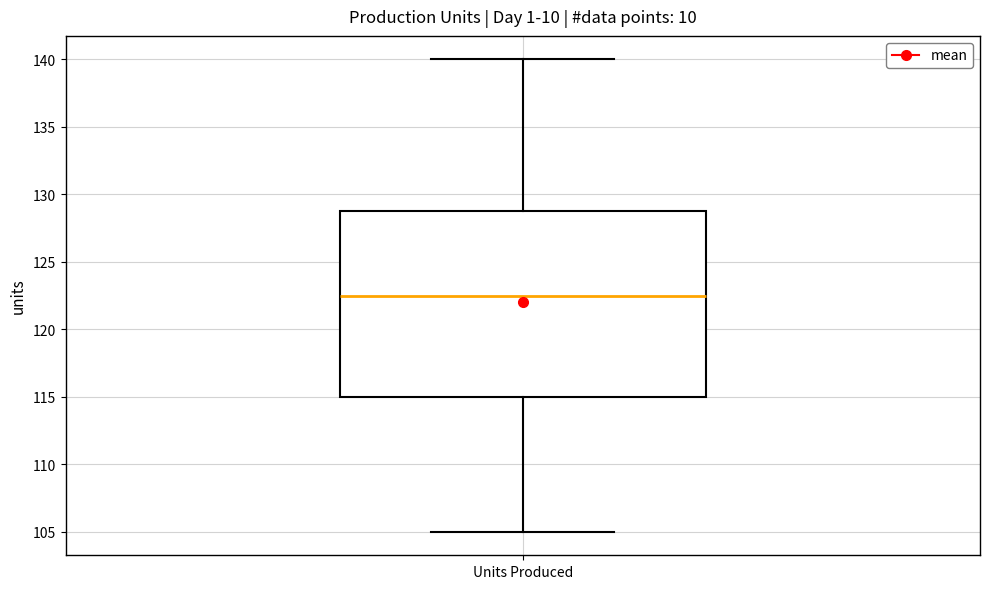

Read this box plot against the y-axis: the position of the median line, the range covered by the box, and the ends of both whiskers. The values are not printed on the chart, so give them approximately, as read against the axis.

median 122.5, box 115.0 to 129.0, whiskers 105.0 to 140.0